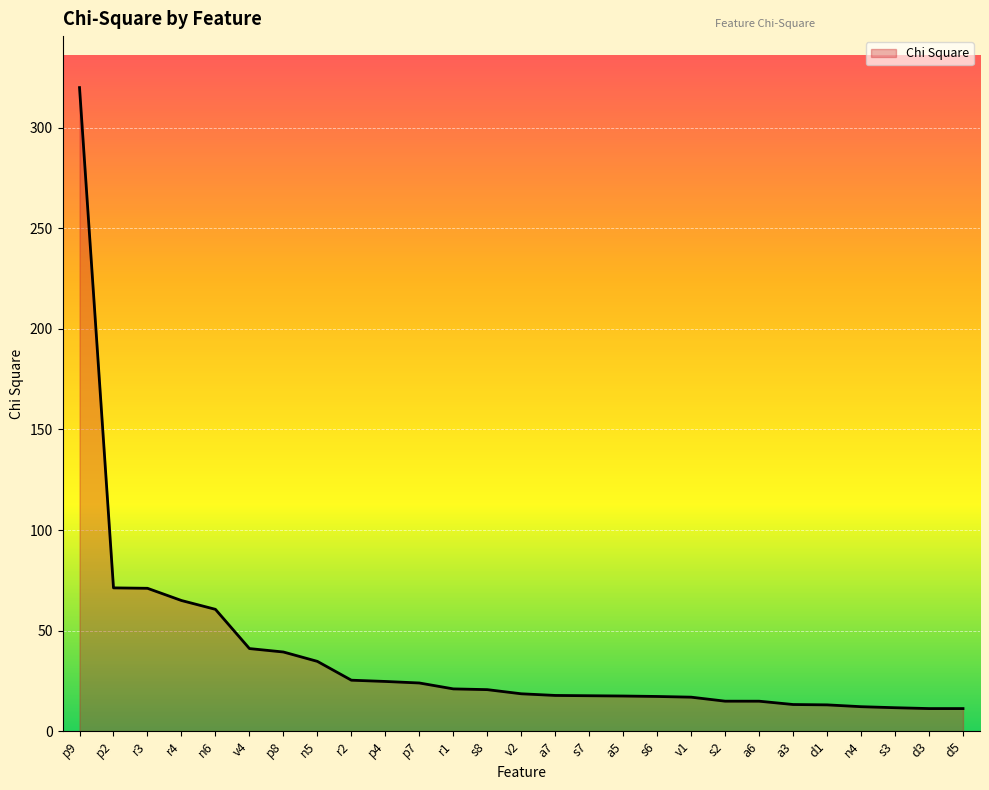

Is it true that the value at n6 is 60.6?

True